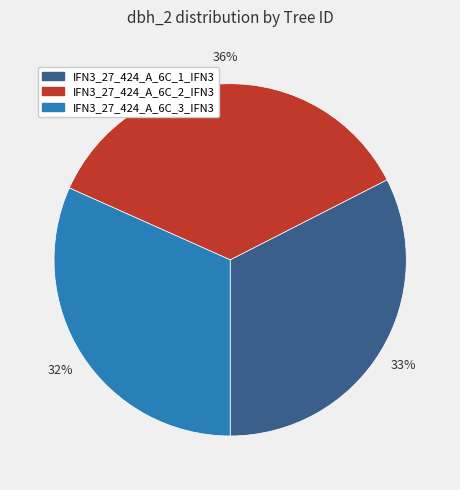

To the nearest percent, what percentage of the pie is IFN3_27_424_A_6C_2_IFN3?

36%